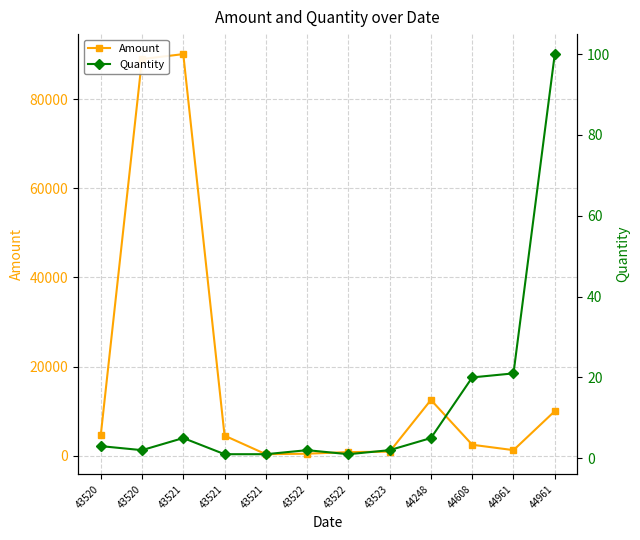

Reading left to right, list all the values displayed in this chart.

Amount: 43520=4551	43520=89012	43521=90123	43521=4512	43521=341	43522=457	43522=812	43523=912	44248=12521	44608=2461	44961=1251	44961=10000
Quantity: 43520=3	43520=2	43521=5	43521=1	43521=1	43522=2	43522=1	43523=2	44248=5	44608=20	44961=21	44961=100